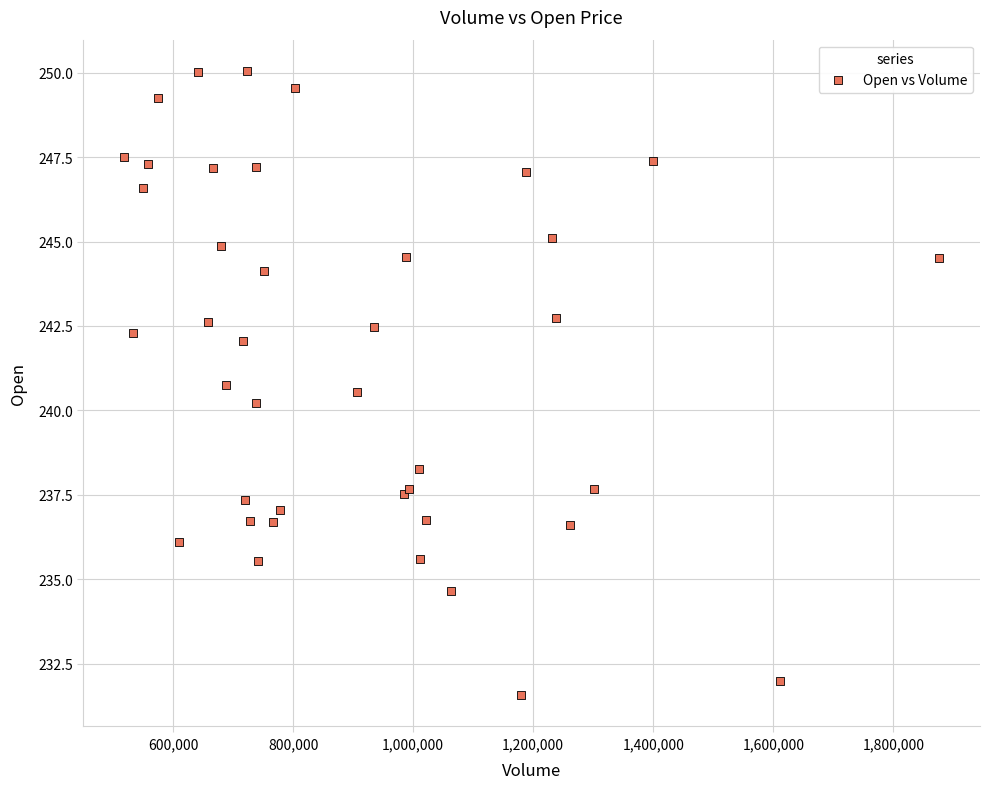

What Y value in the scatter plot is closest to 240?

240.2